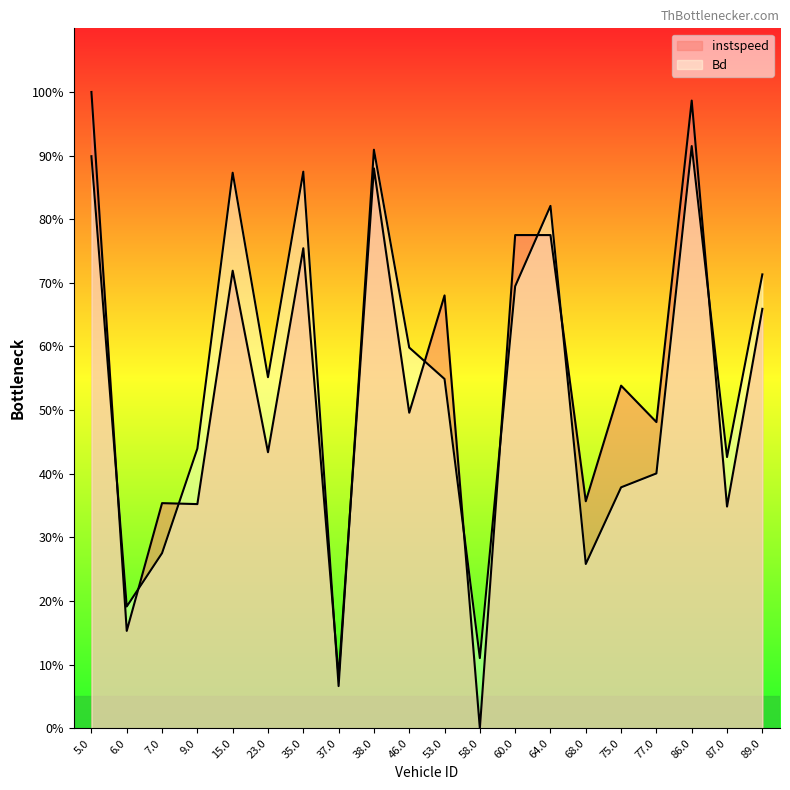

What is the highest value of the instspeed series?

1.0